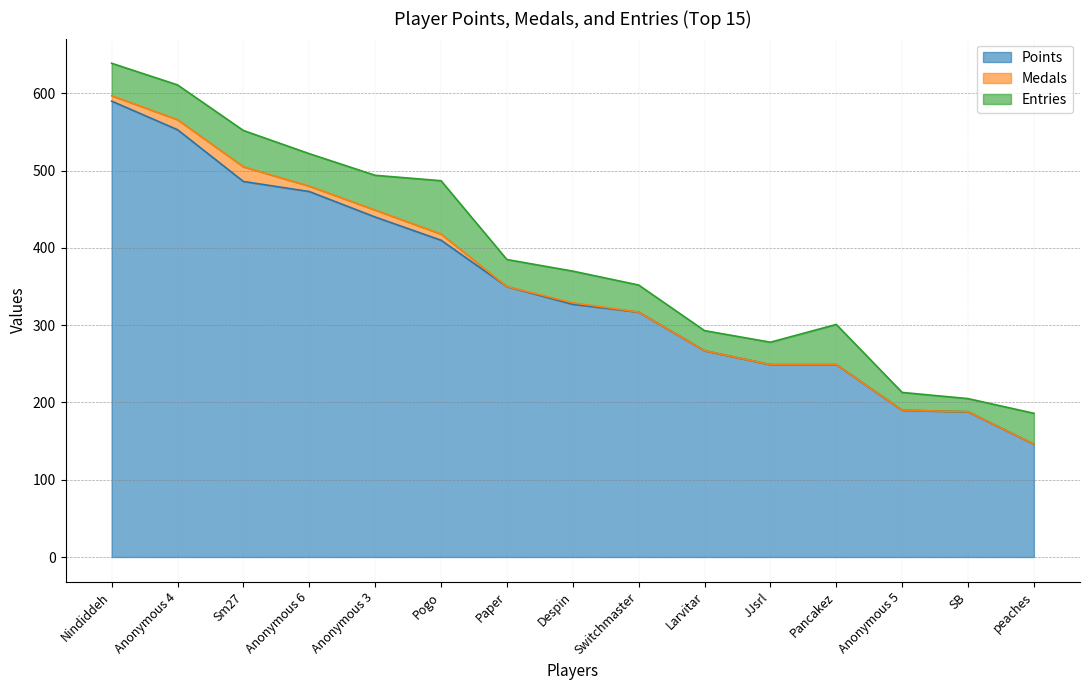

What is the greatest value displayed?

590